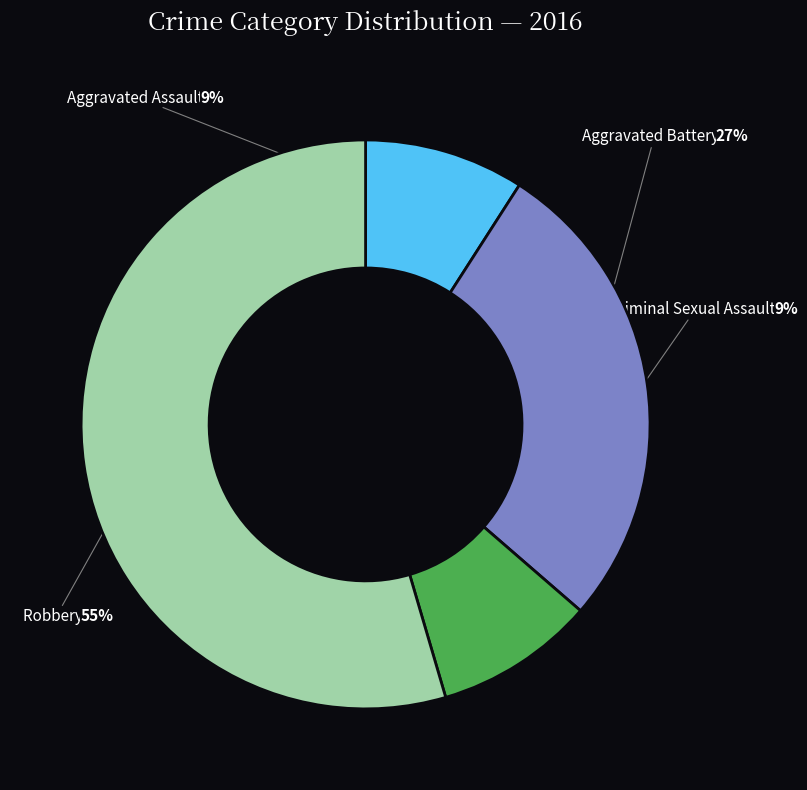

What is the total percentage of Aggravated Battery and Aggravated Assault?

36.4%